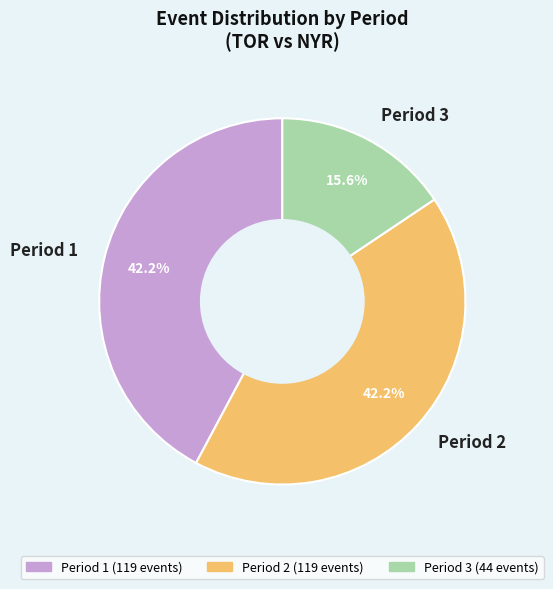

Combined, do Period 1 and Period 3 account for over 50%?

Yes